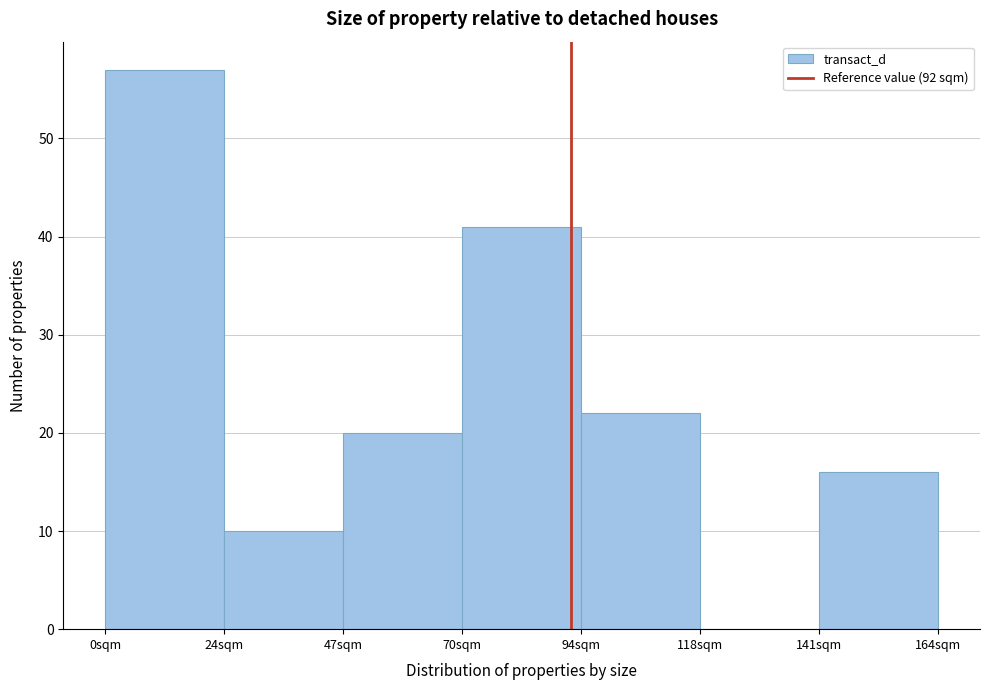

Which range on the x-axis has the tallest bar?

0.0 to 23.5